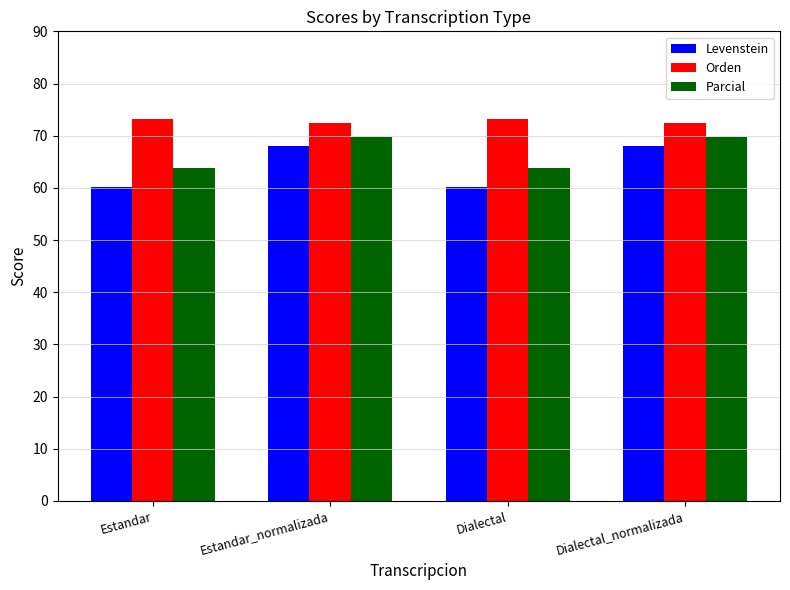

What is the lowest value of the Orden series?

72.4